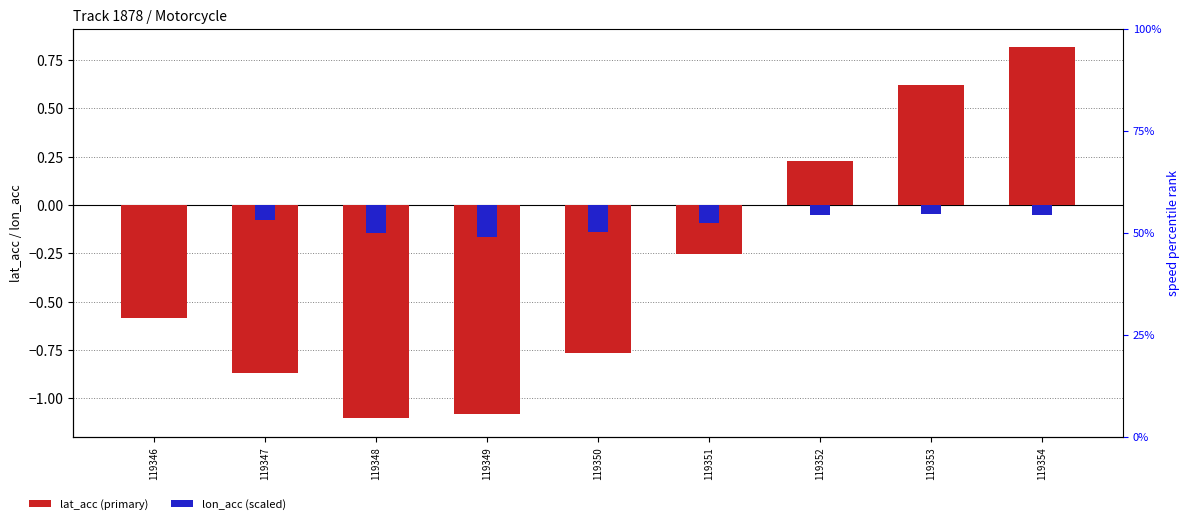

Is it true that lon_acc (scaled) equals -0.0 at 119353?

True